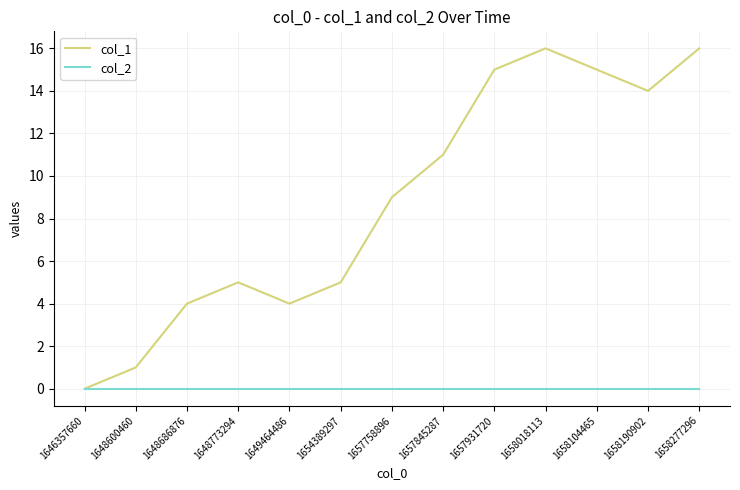

Which series has the widest spread of values?

col_1